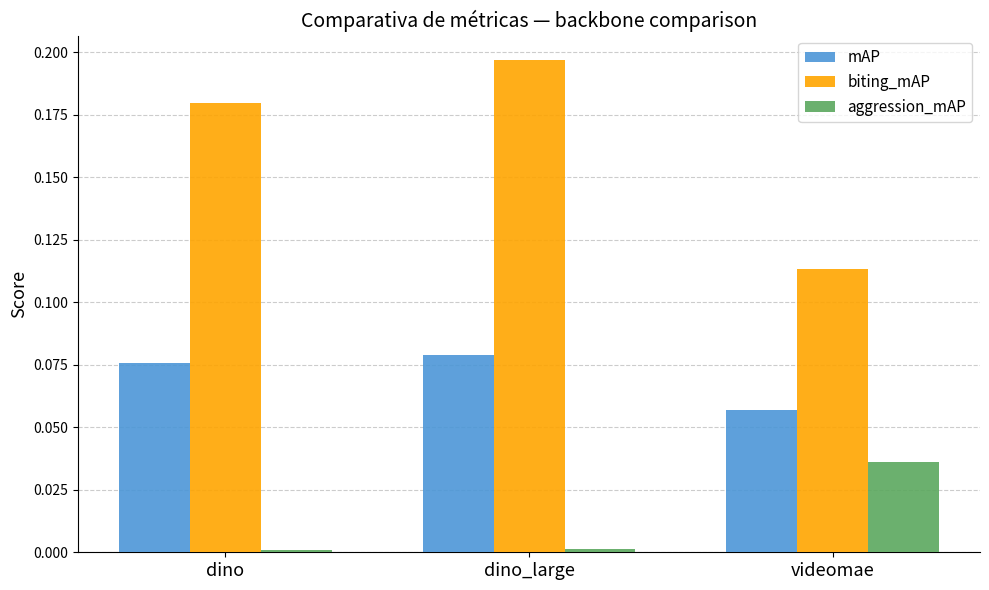

At how many categories does at least one series exceed 0?

3